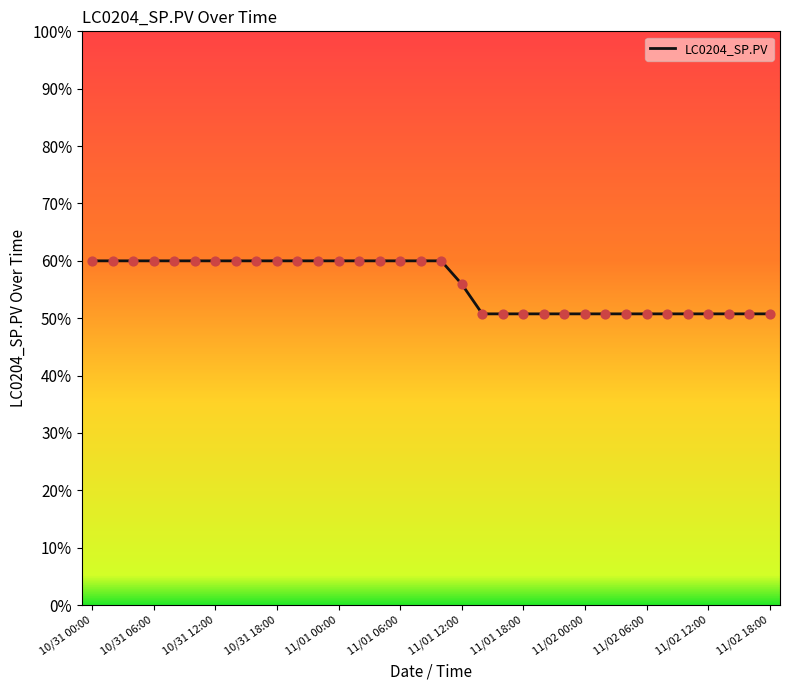

What is the maximum value shown in the chart?

60.0